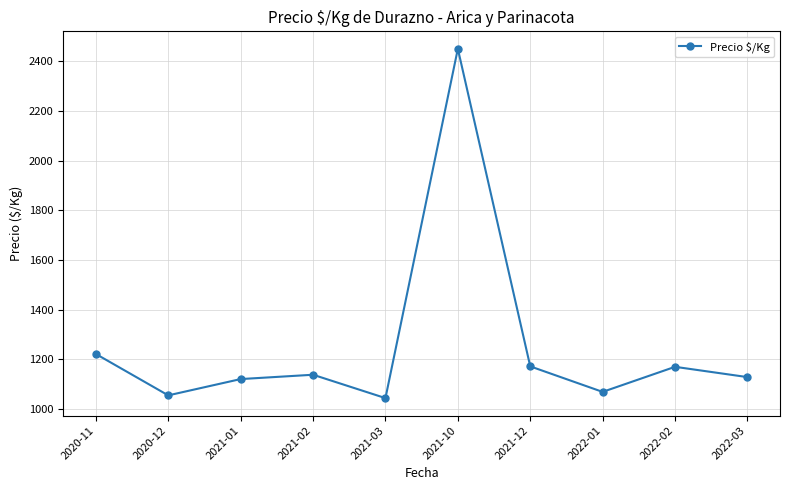

Approximately how many times larger is the value at 2021-02 compared to 2022-02?

1.0